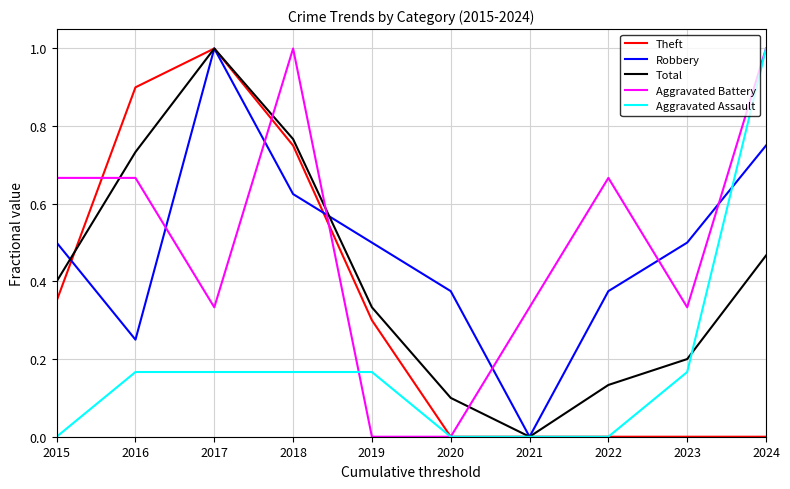

True or false: Robbery has a value of 1.4 at 2017.

False